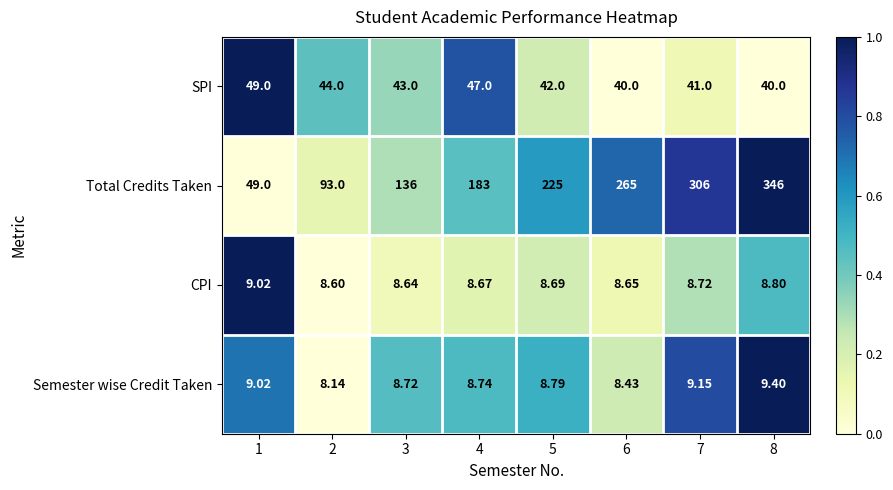

Rank the series at 4 from highest to lowest value.

Total Credits Taken, SPI, Semester wise Credit Taken, CPI